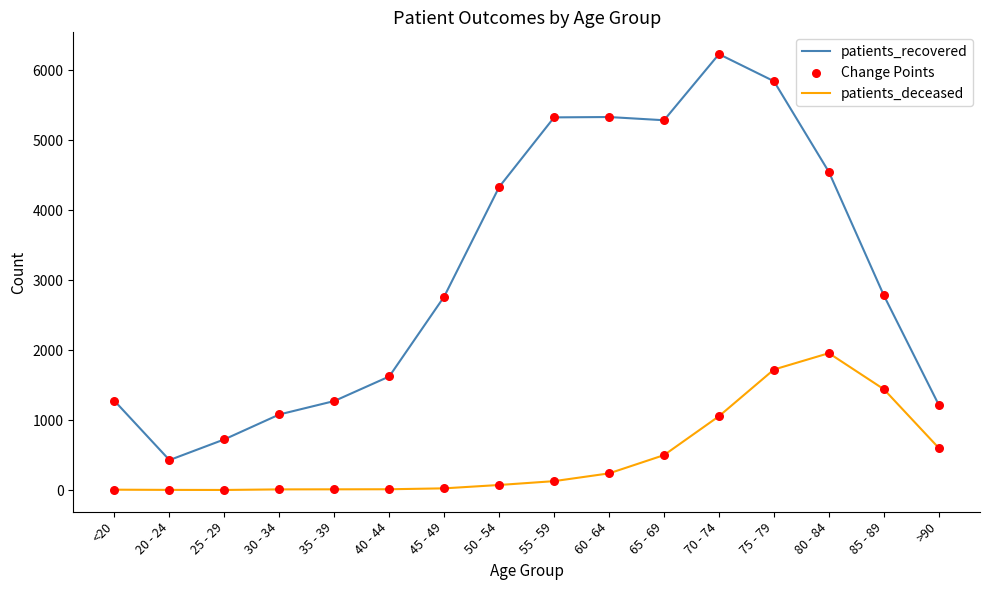

Which series has the largest range (max minus min)?

patients_recovered